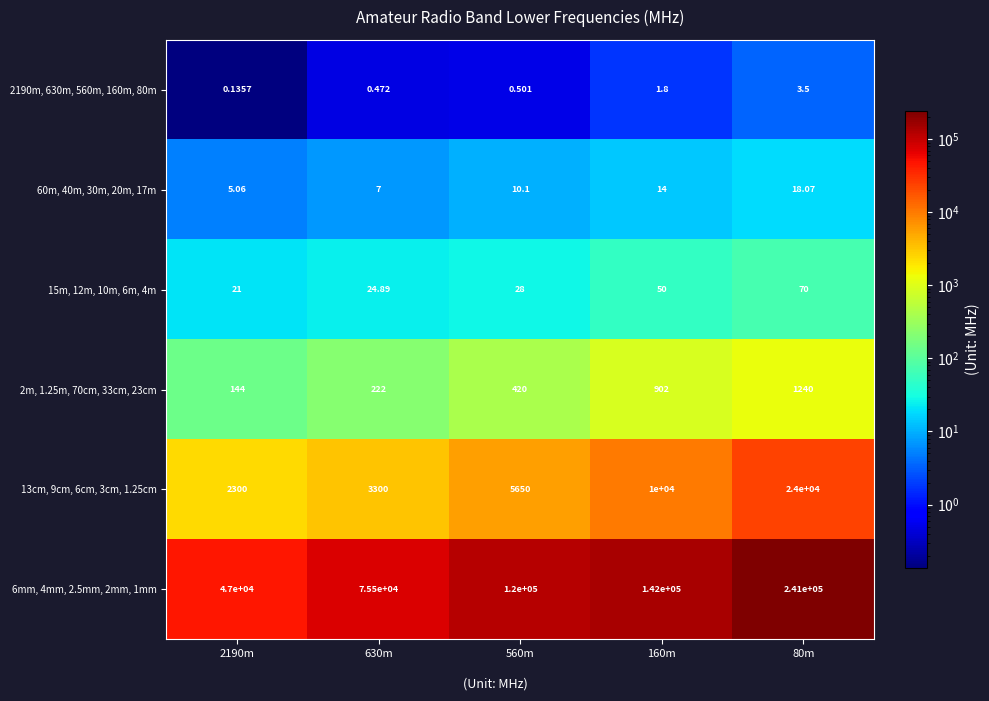

Is the value of 15m, 12m, 10m, 6m, 4m at 80m greater than the value of 13cm, 9cm, 6cm, 3cm, 1.25cm at 2190m?

No